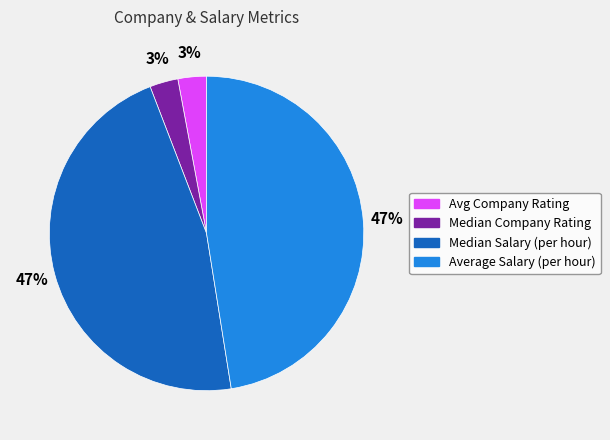

Between Median Salary (per hour) and Avg Company Rating, which is larger?

Median Salary (per hour)